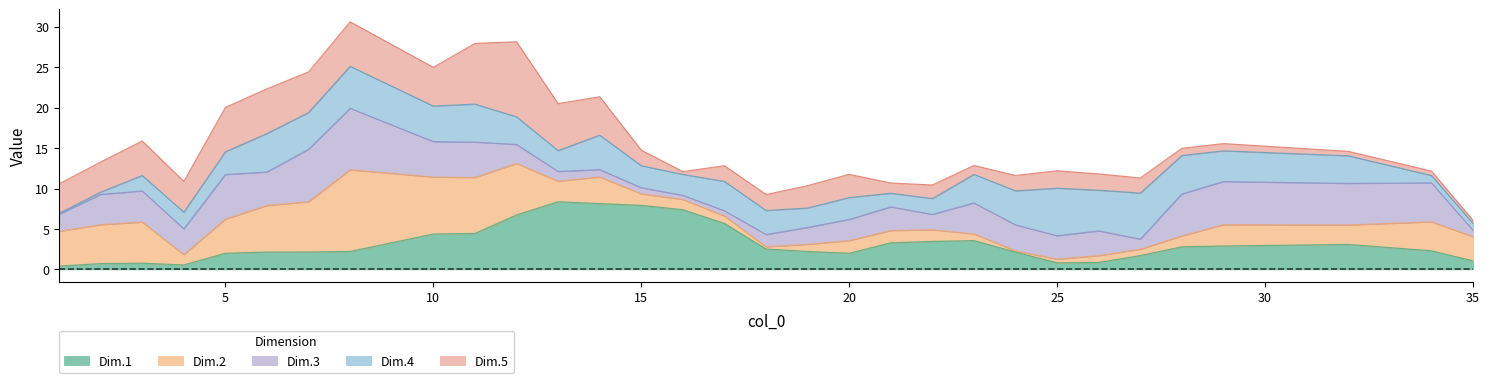

Which series ends up on top after the final intersection of Dim.5 and Dim.4?

Dim.5